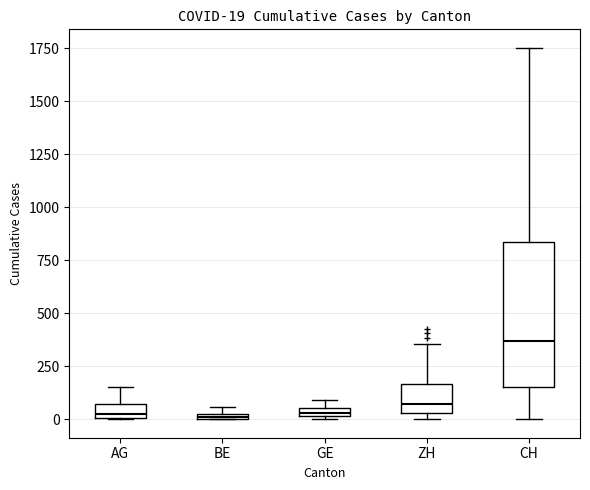

Comparing the boxes themselves (not the whiskers), which one is the tallest?

CH